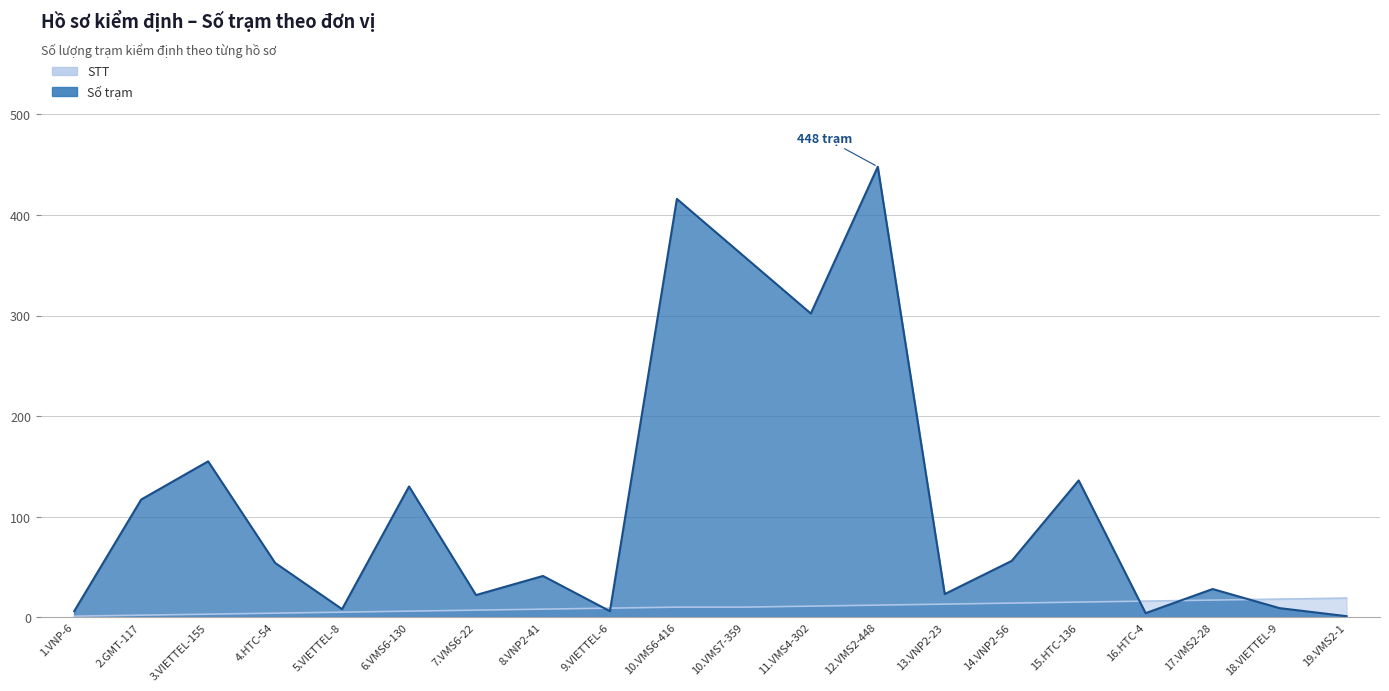

Rank the series by their maximum value, from highest to lowest.

Số trạm, STT